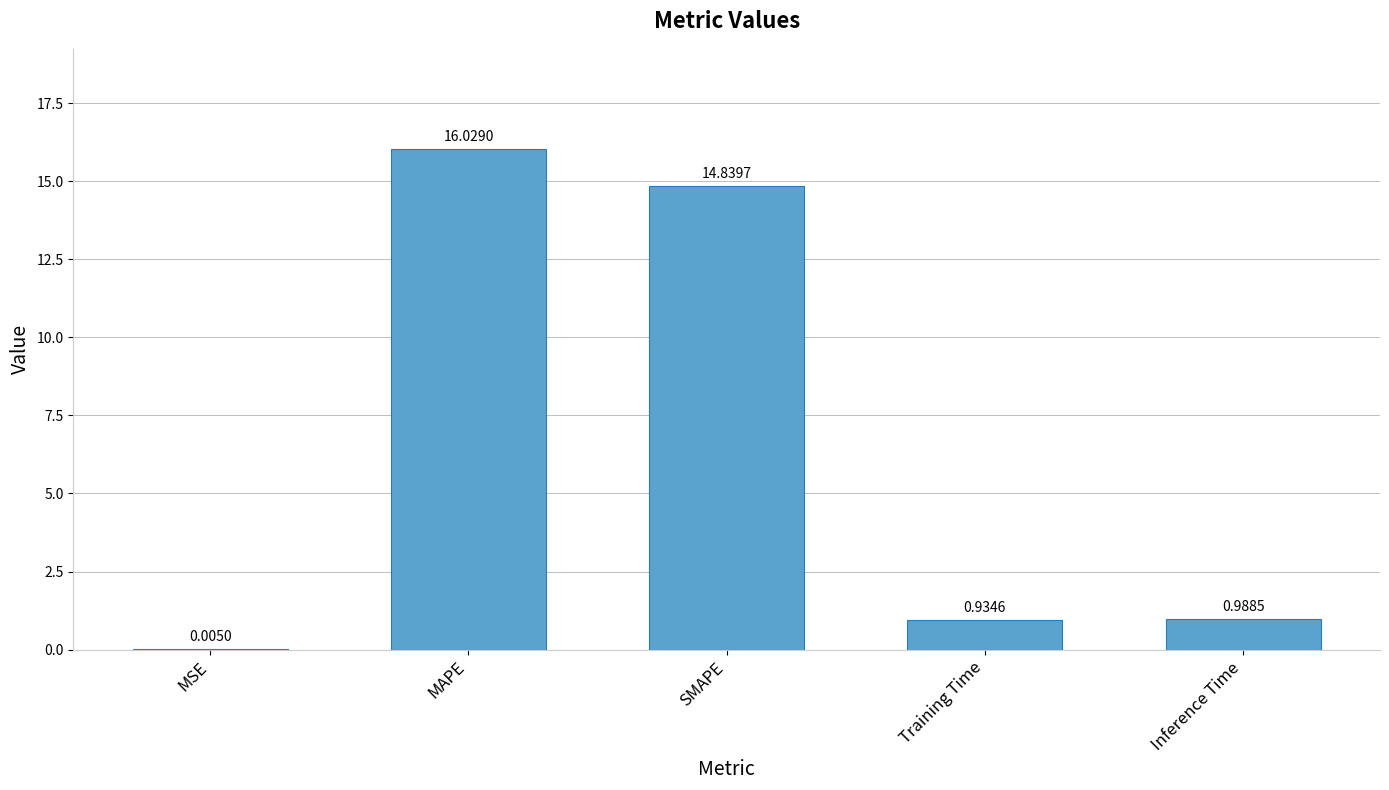

Which has a higher value, Inference Time or Training Time?

Inference Time